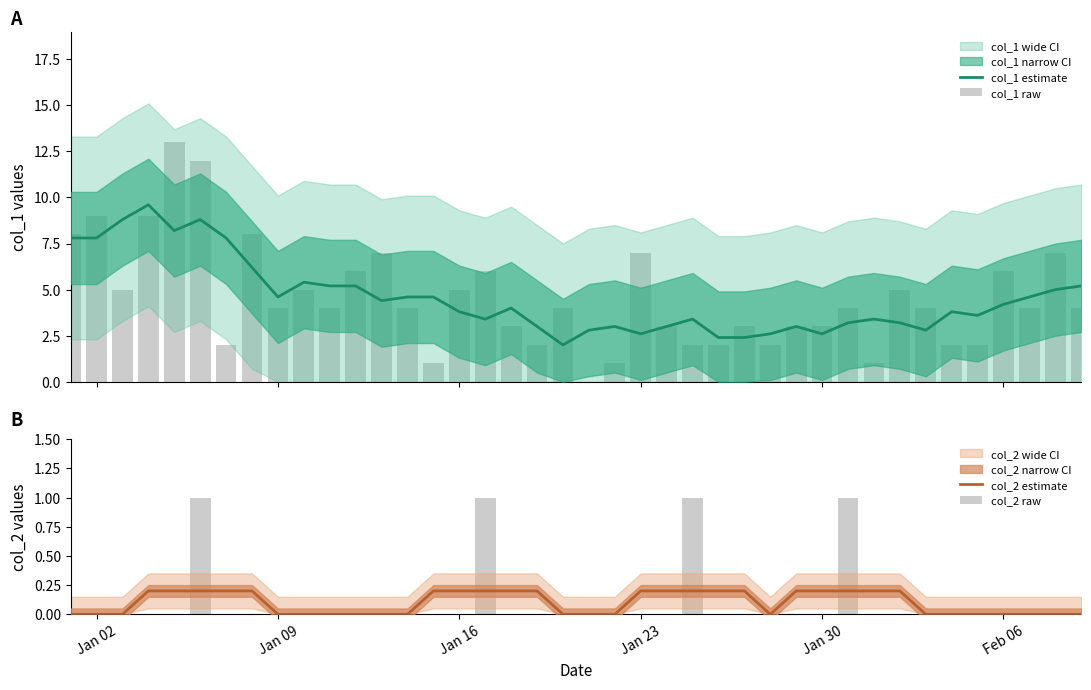

How many values in the col_1 estimate series are below 4?

20